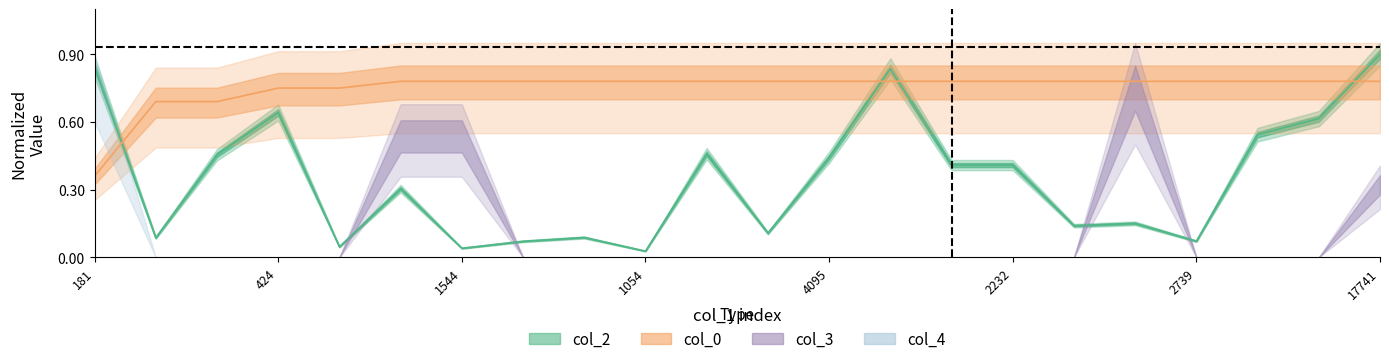

What is the approximate value of col_2 at 3364?

0.1